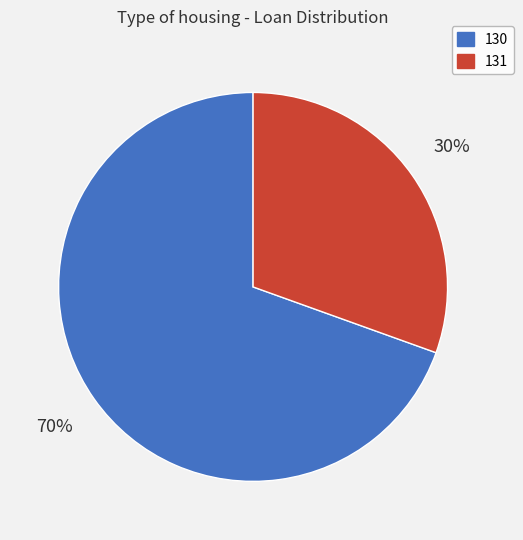

Do 130 and 131 together represent more than half of the pie?

Yes